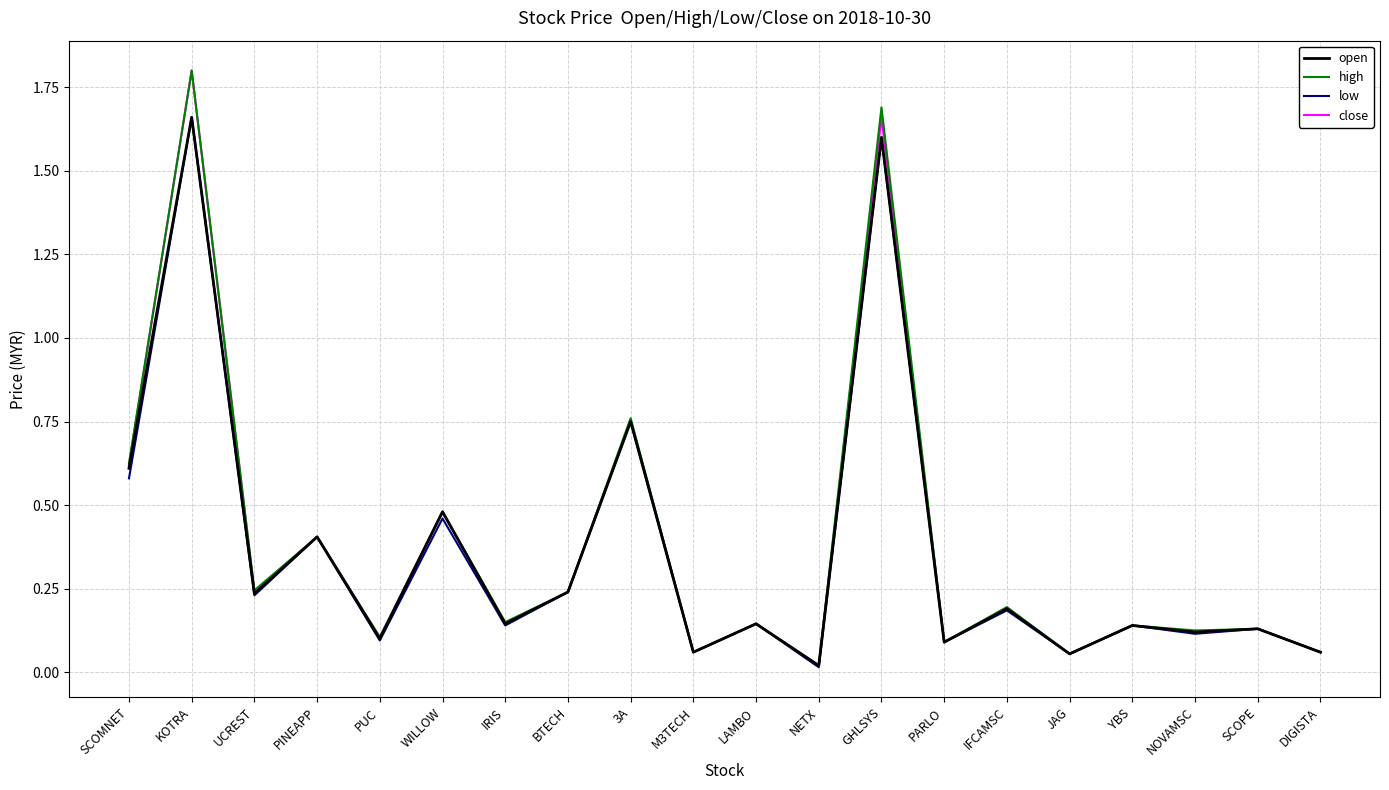

What is the maximum value for close?

1.8